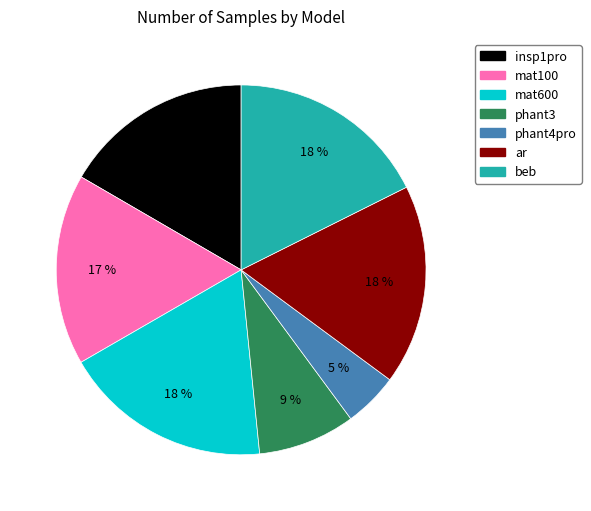

Which slice is the smallest?

phant4pro